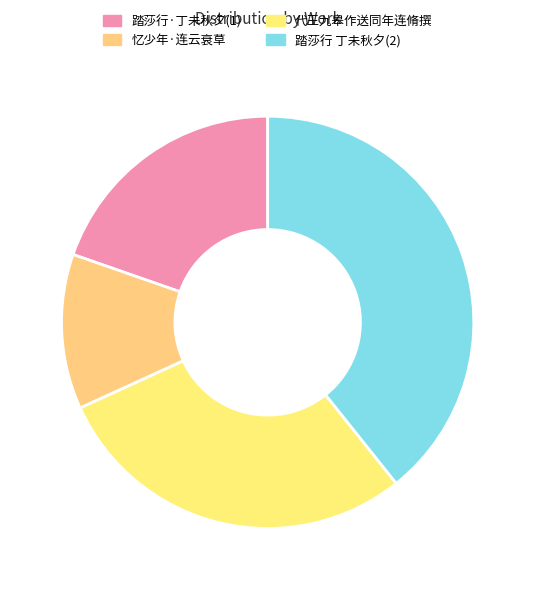

Count the number of slices in the pie.

4